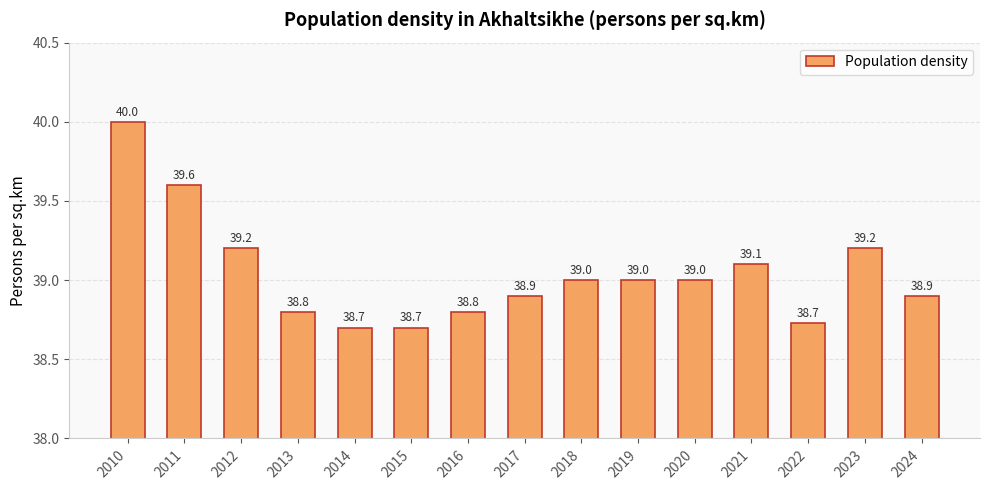

Reading right to left, transcribe all the data shown in this chart.

38.9	39.2	38.7	39.1	39.0	39.0	39.0	38.9	38.8	38.7	38.7	38.8	39.2	39.6	40.0